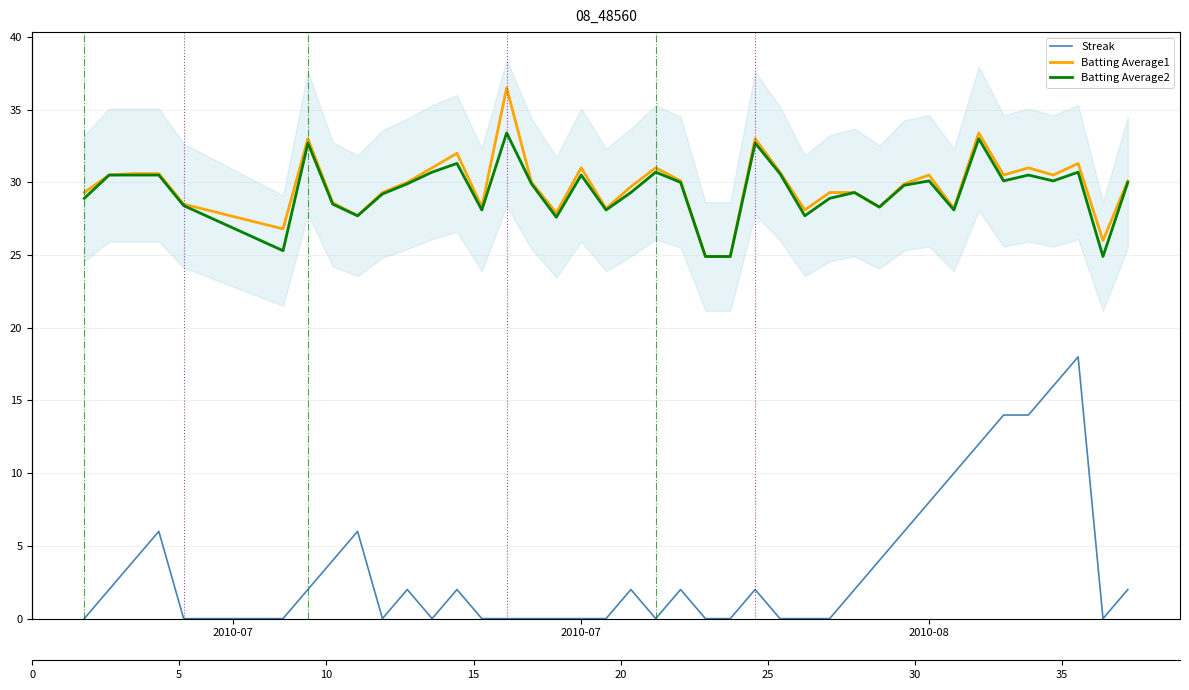

True or false: Batting Average1 and Batting Average2 cross at least once.

False